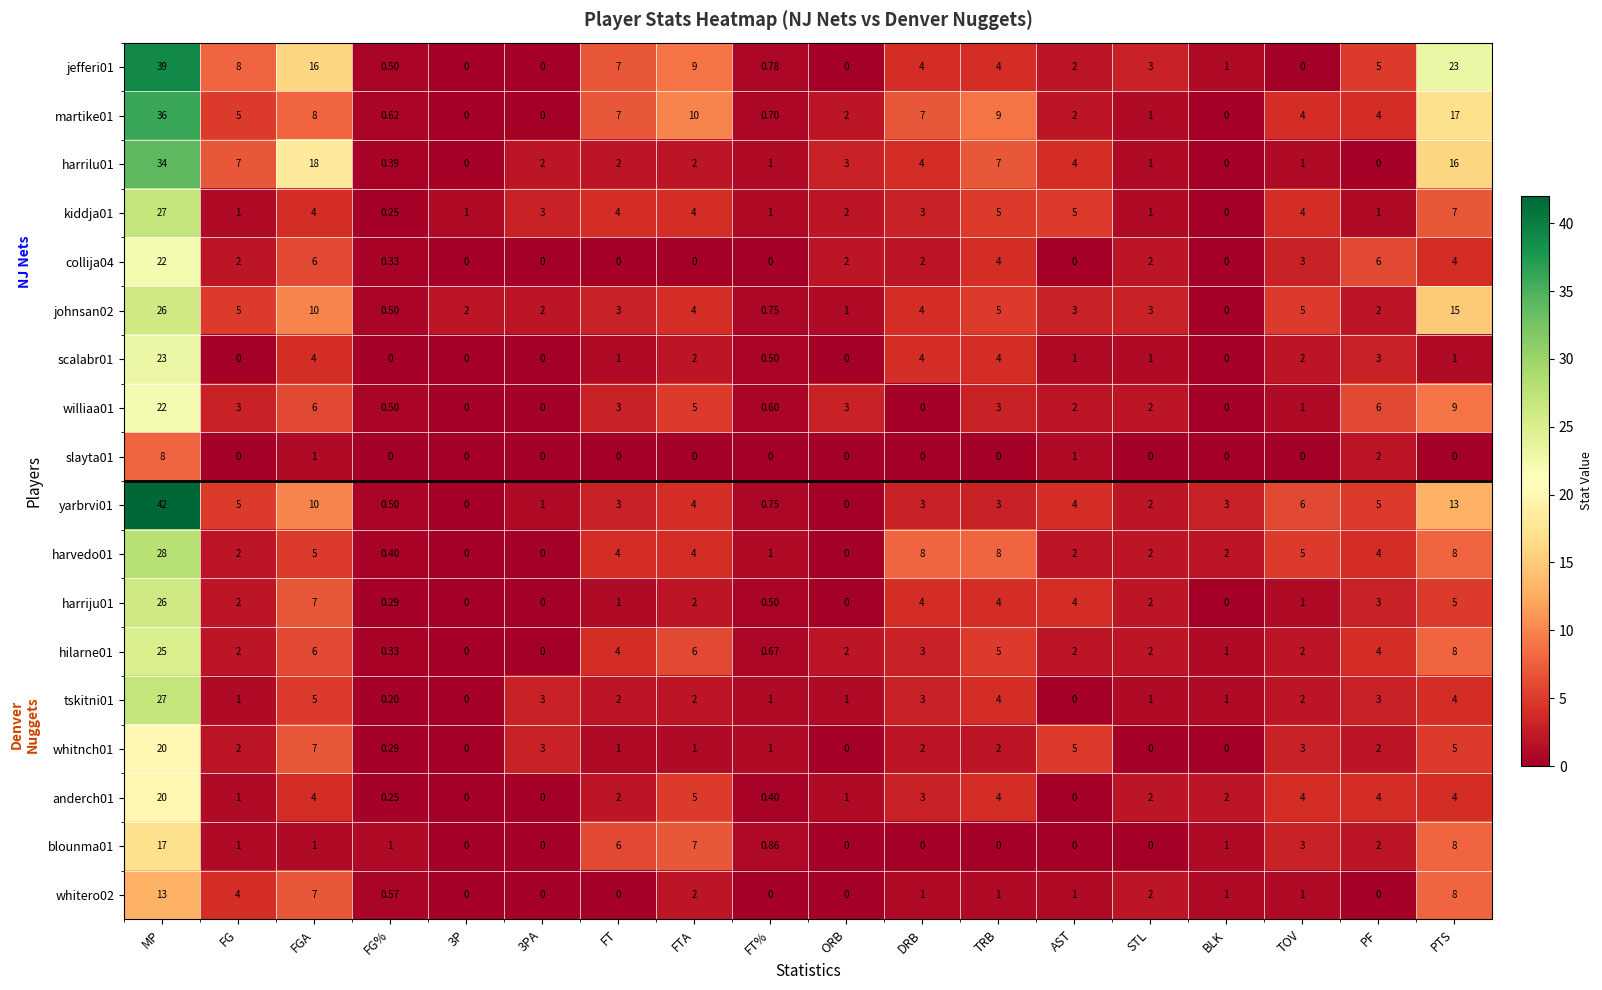

At which label does harrilu01 first exceed 2?

MP